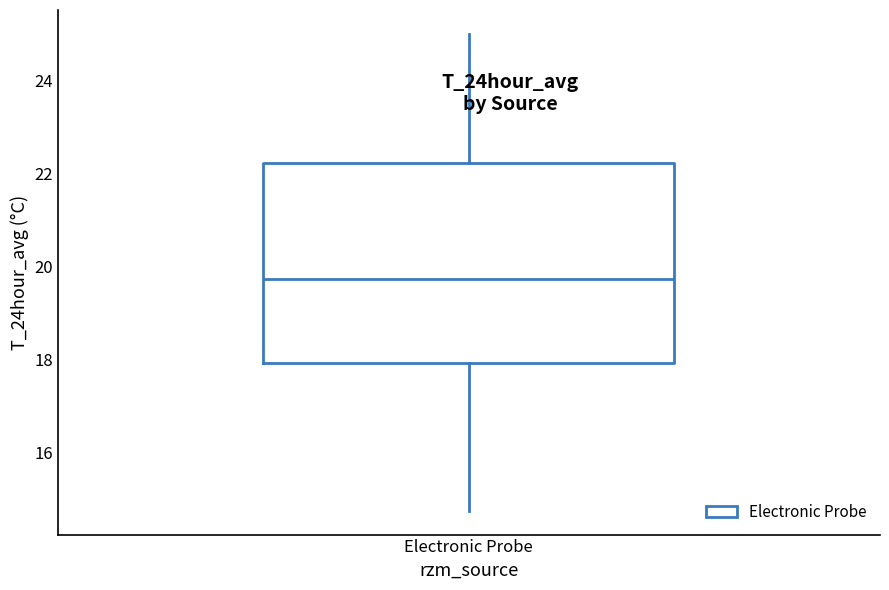

Where is the lower edge of the box for Electronic Probe on the y-axis? The values are not printed on the chart, so give them approximately, as read against the axis.

18.0